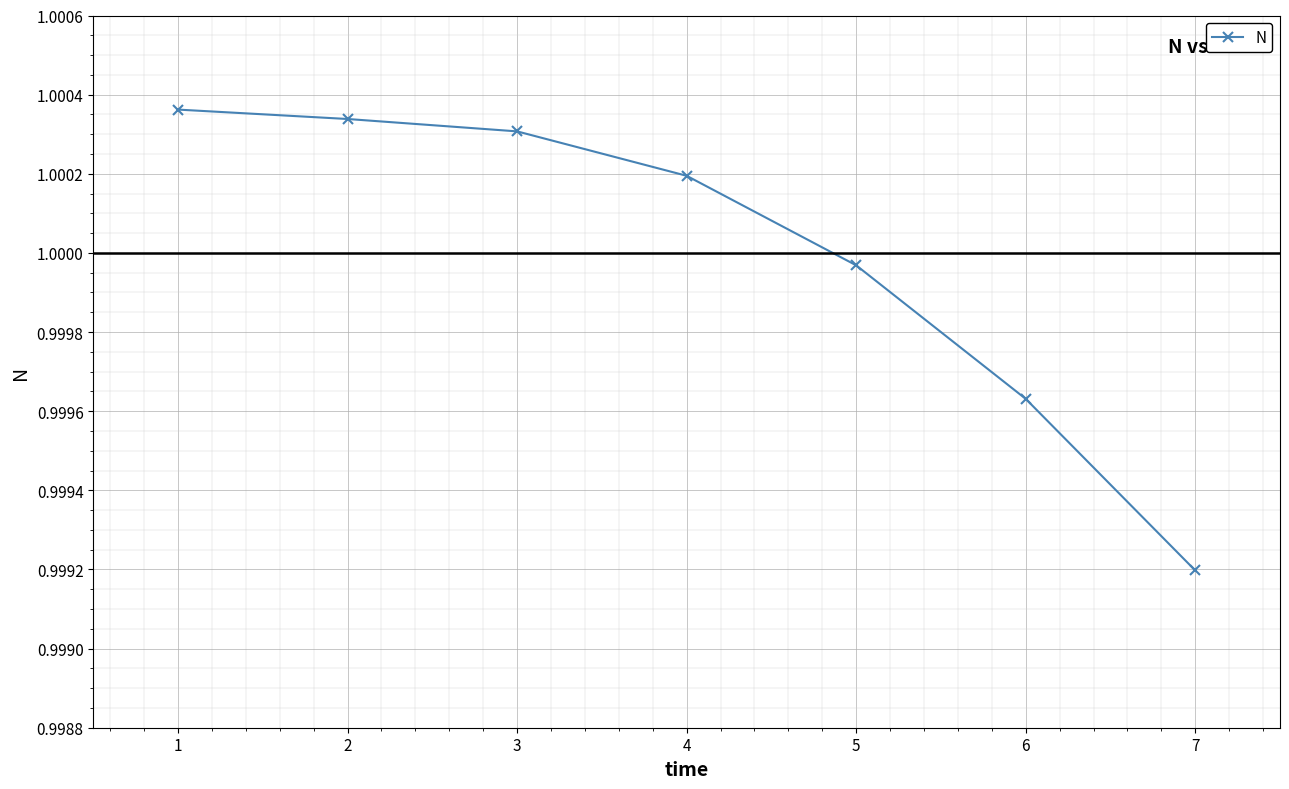

True or false: there are more than 2 points higher than both neighbors.

False